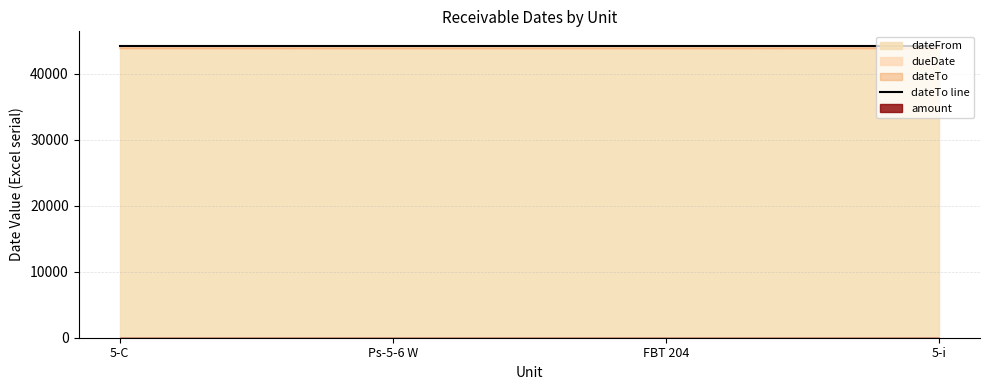

List the series in order of their peak value, highest first.

dateTo, dueDate, dateFrom, amount